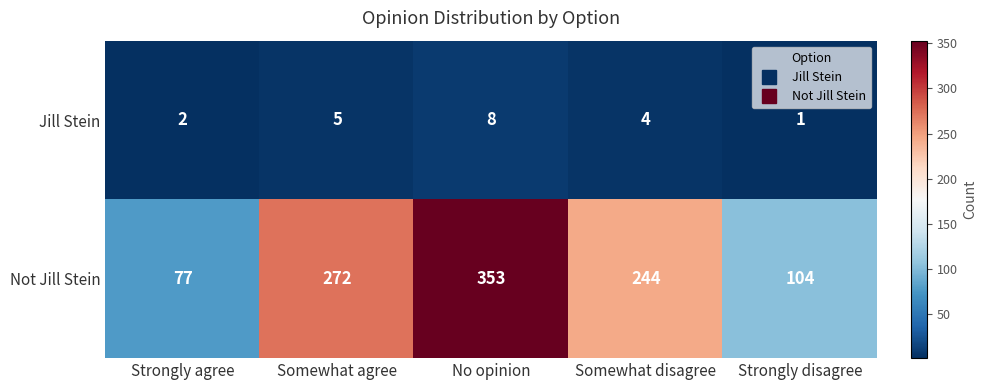

List the series in order of their overall mean, highest first.

Not Jill Stein, Jill Stein